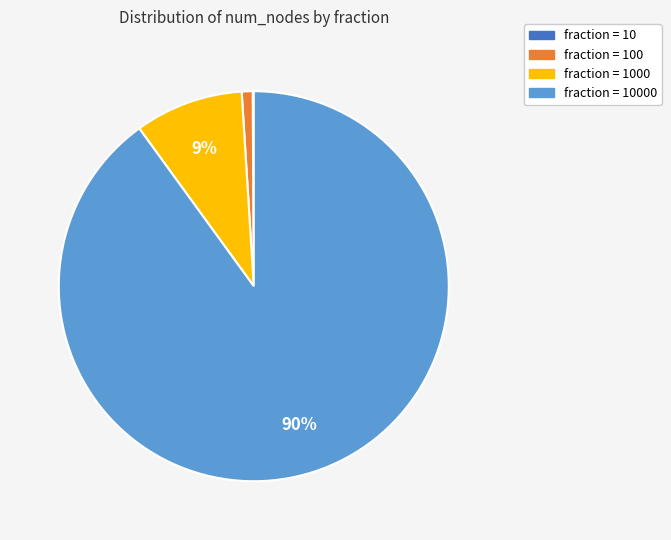

To the nearest percent, what is the difference between the largest and smallest slice percentages?

90%